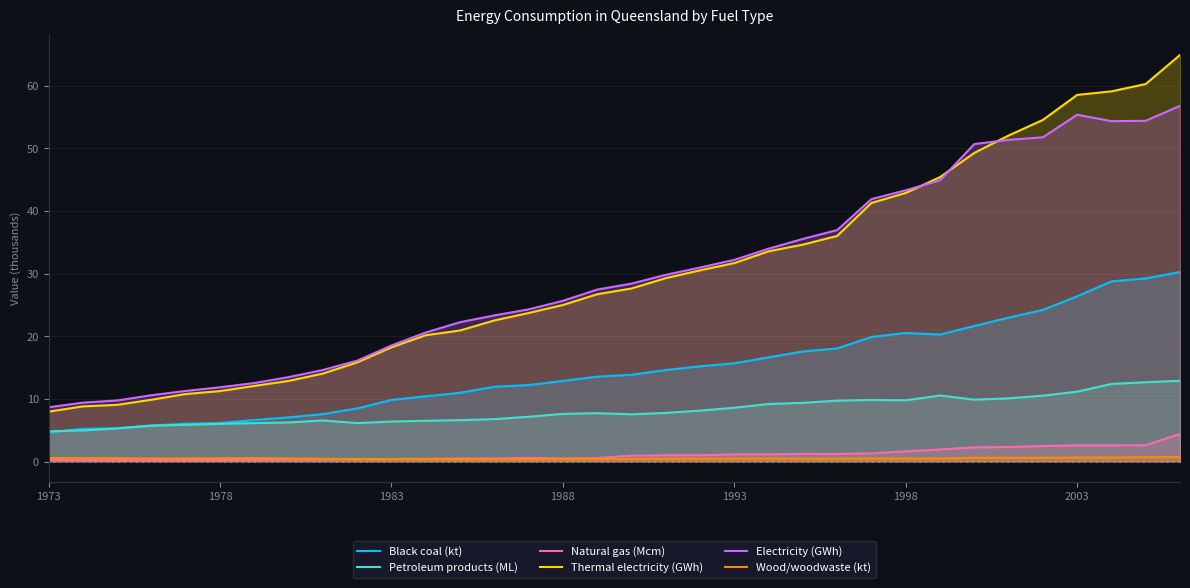

What is the highest value of the Natural gas (Mcm) series?

4.4